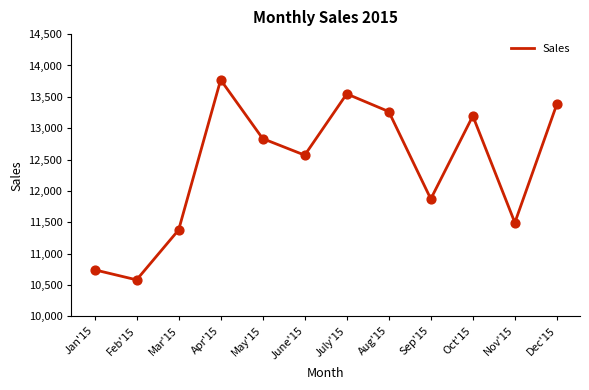

Between Dec'15 and Oct'15, which is larger?

Dec'15